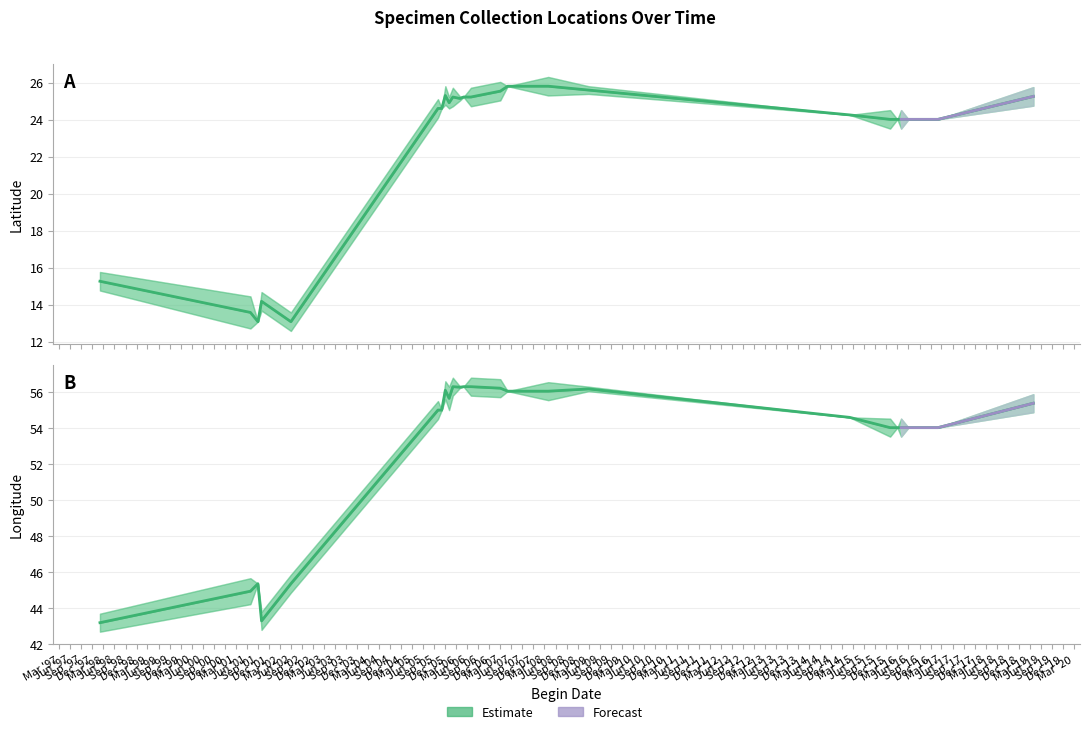

At which category does the chart reach its peak across all series?

2006-05-06